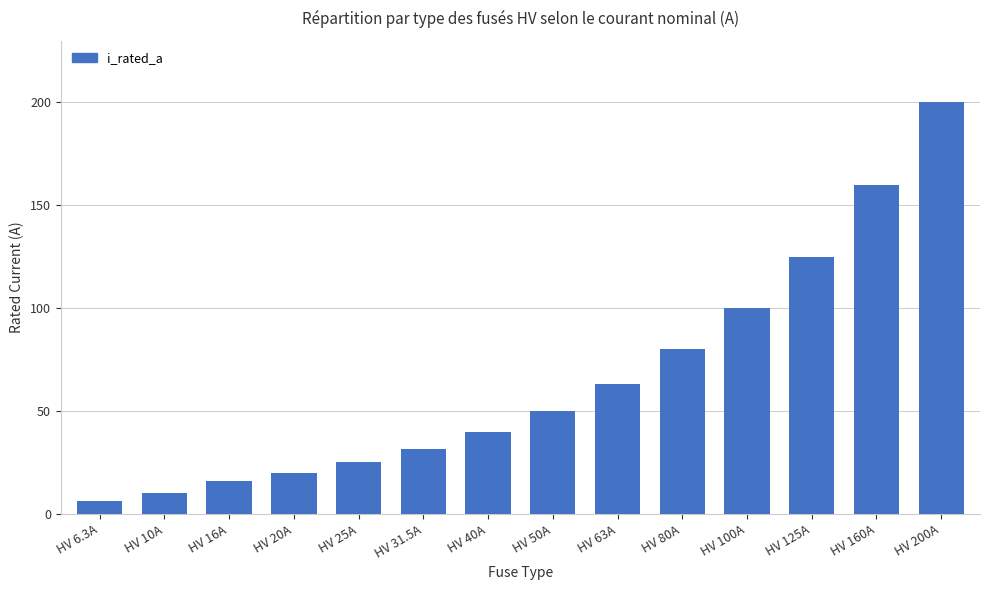

Which label corresponds to the smallest value in the chart?

HV 6.3A